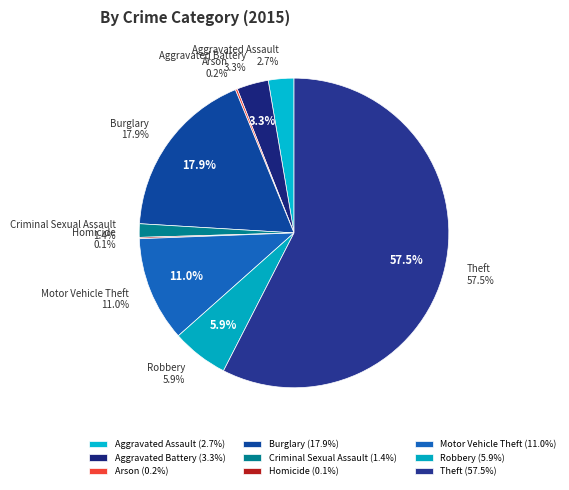

Is it true that Homicide is 0% of the pie?

True